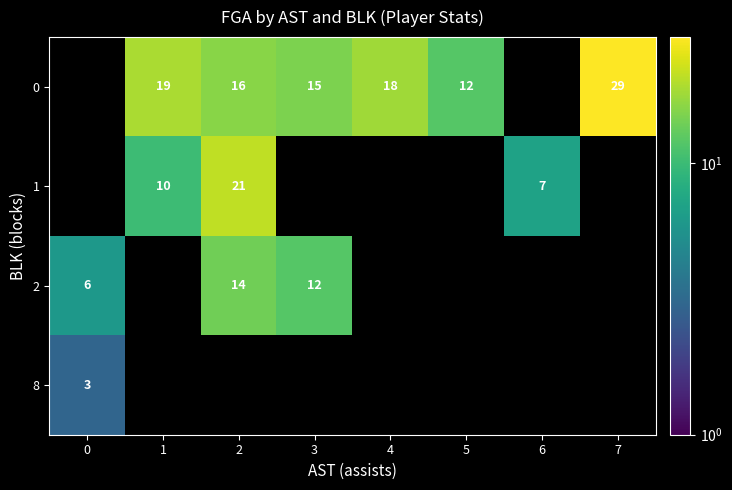

The 2 series shows 10 at 0. True or false?

False